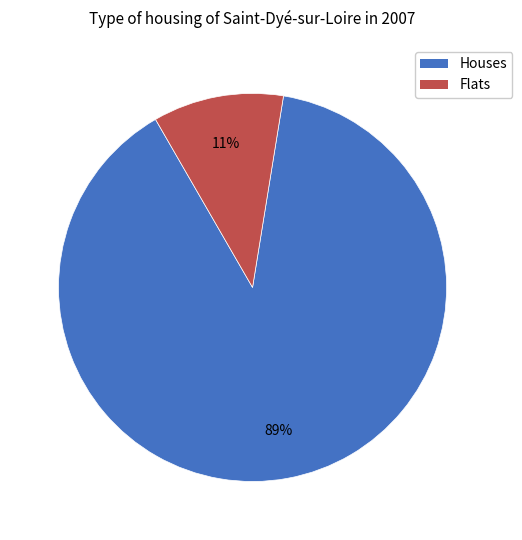

To the nearest percent, what is the average slice percentage?

50%